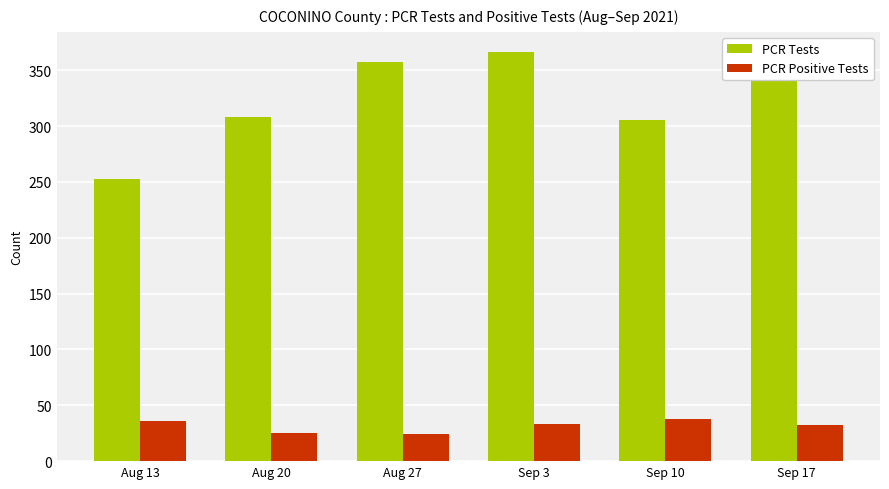

Reading right to left, list all the values displayed in this chart.

PCR Tests: Sep 17=366	Sep 10=305	Sep 3=366	Aug 27=357	Aug 20=308	Aug 13=253
PCR Positive Tests: Sep 17=32	Sep 10=38	Sep 3=33	Aug 27=24	Aug 20=25	Aug 13=36